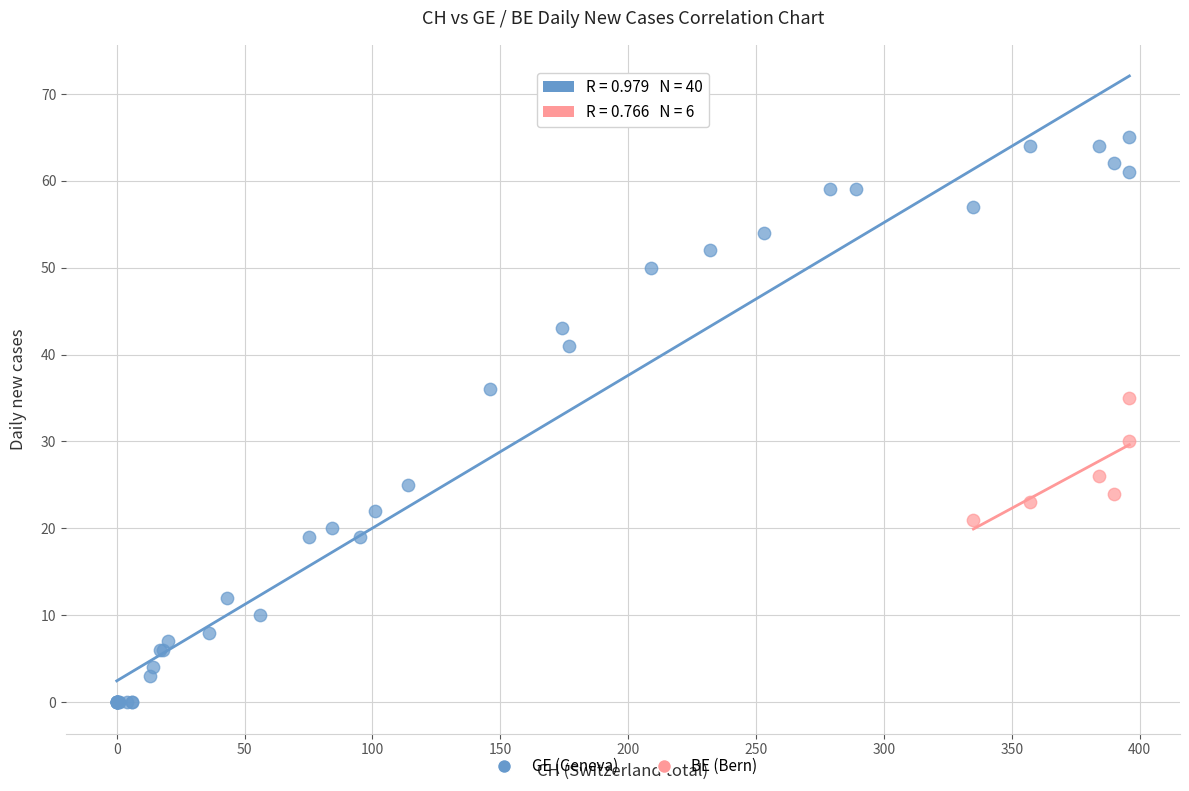

Which series has the largest Y range (max minus min)?

GE (Geneva)